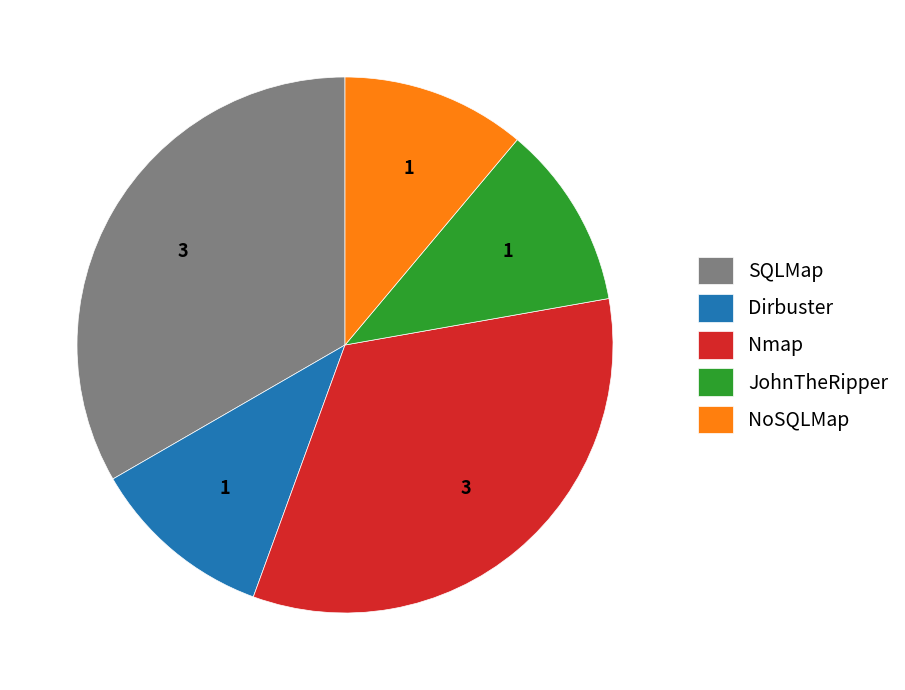

Approximately how many times larger is the value at Nmap compared to JohnTheRipper?

3.0